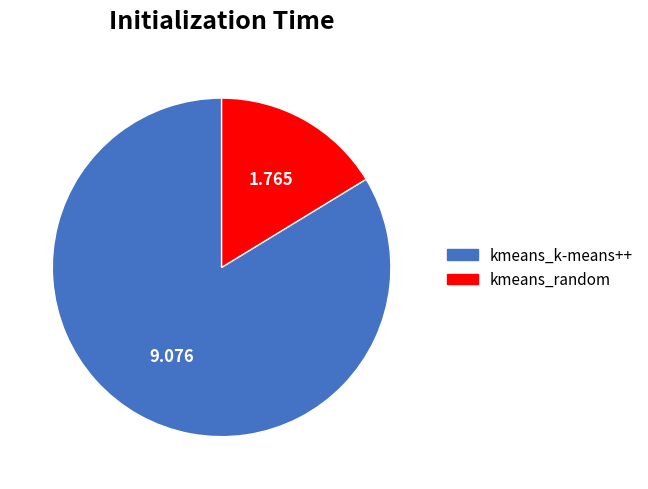

Is there any slice that represents more than half of the pie?

Yes